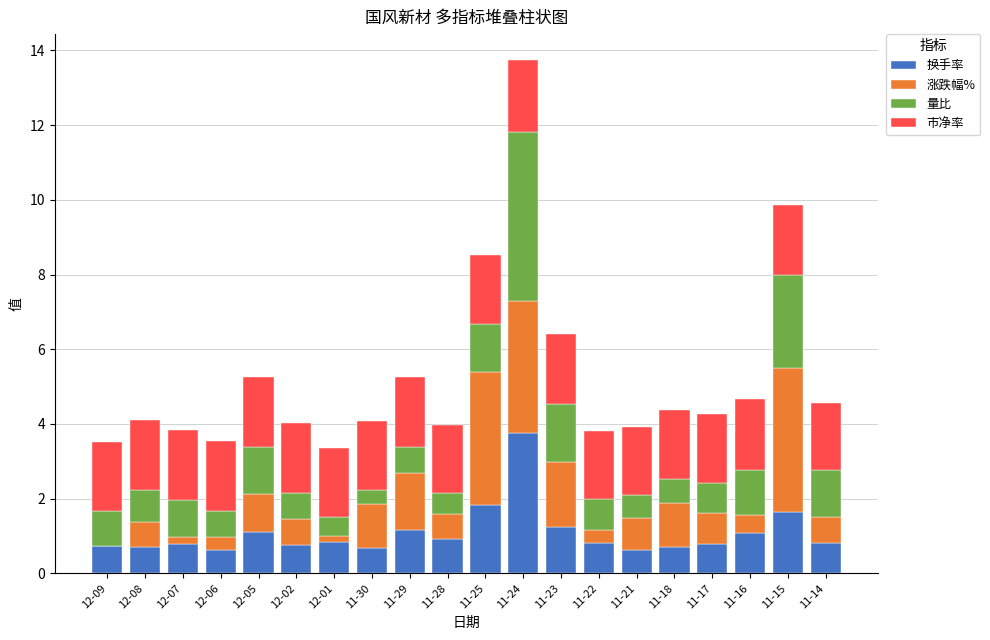

At which label is 换手率 closest to 2?

11-25